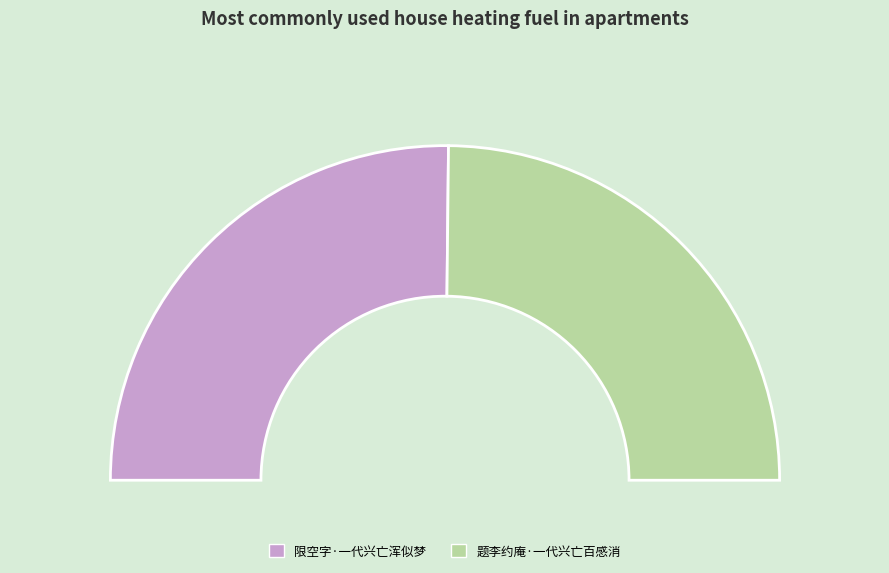

What is the largest slice in the pie chart?

限空字·一代兴亡浑似梦